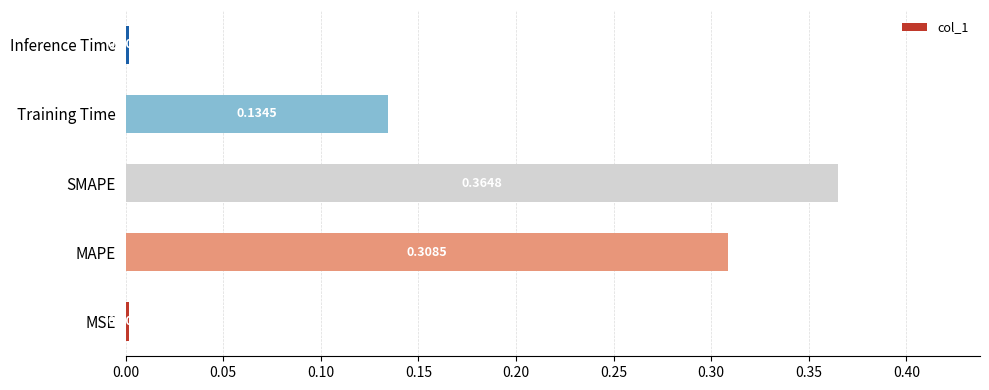

Which has a higher value, SMAPE or Inference Time?

SMAPE